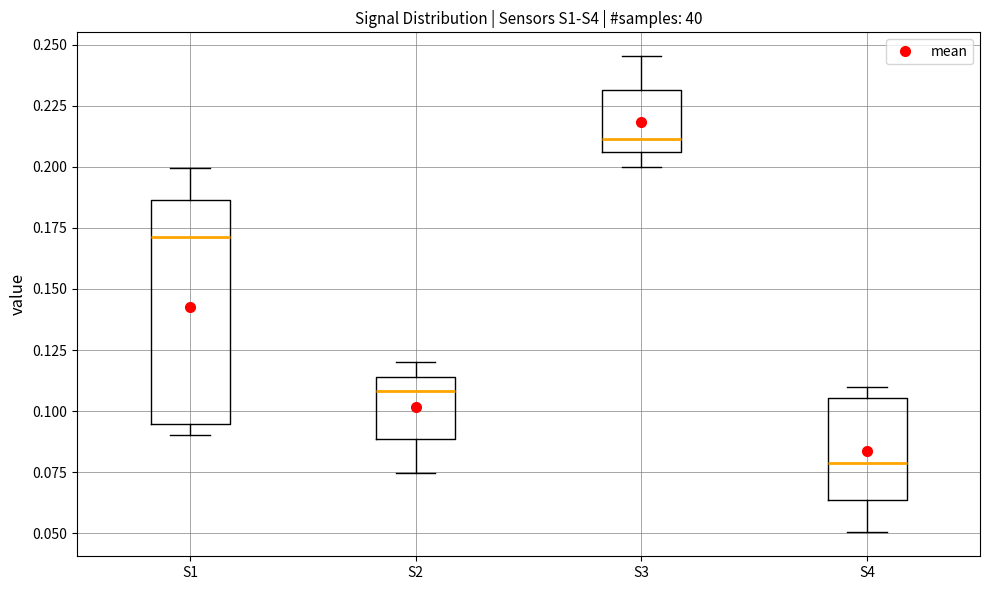

Which box's median line is the highest?

S3